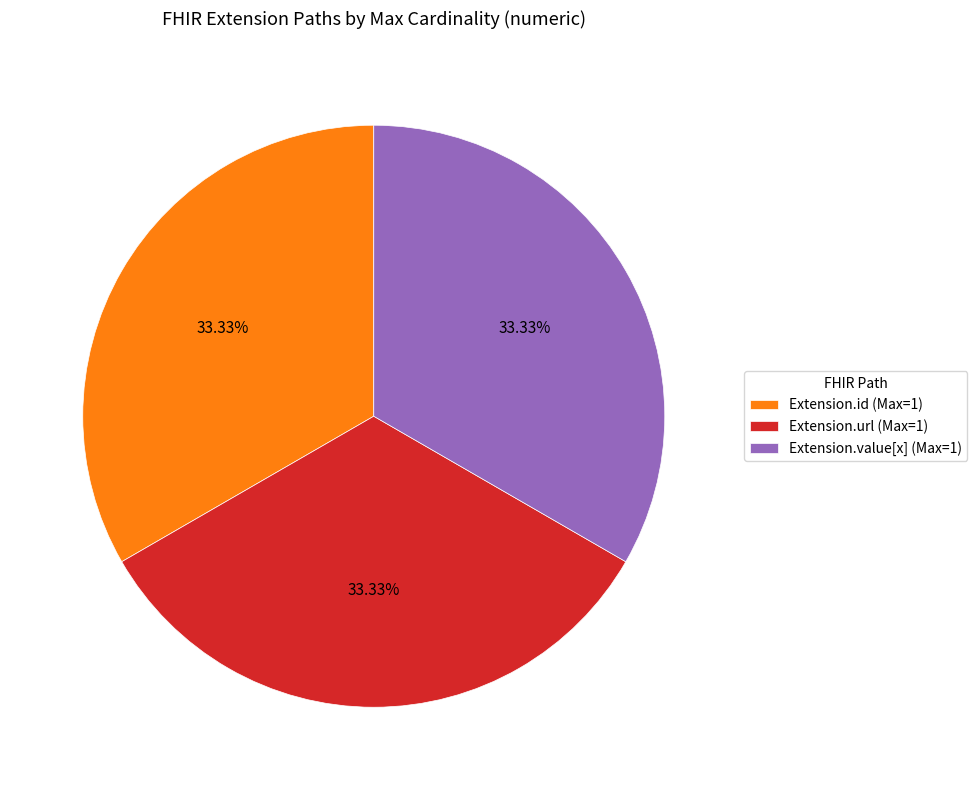

Combined, do Extension.url (Max=1) and Extension.value[x] (Max=1) account for over 50%?

Yes